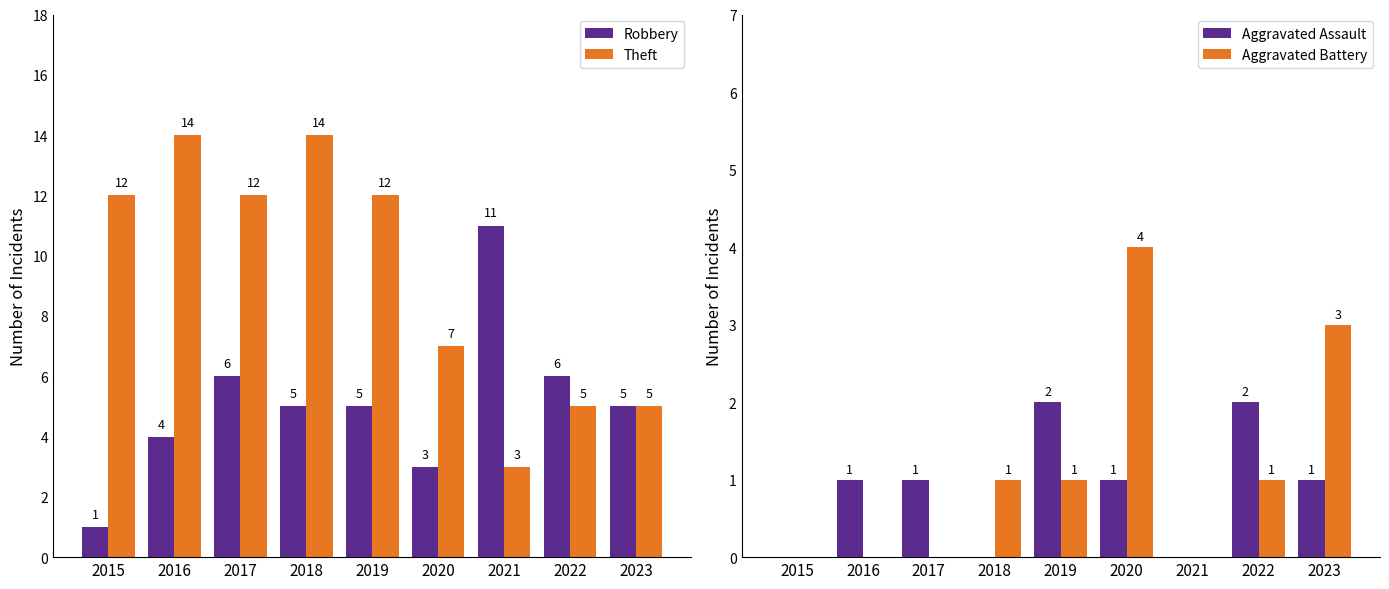

What is the average value of the Robbery series?

5